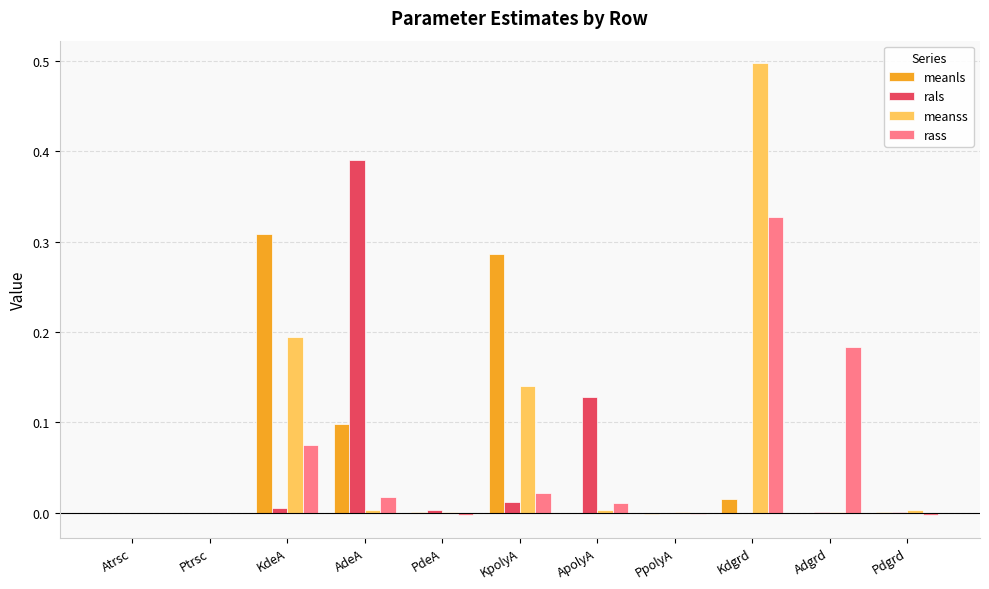

The value of rals at Atrsc is 0.3. True or false?

False